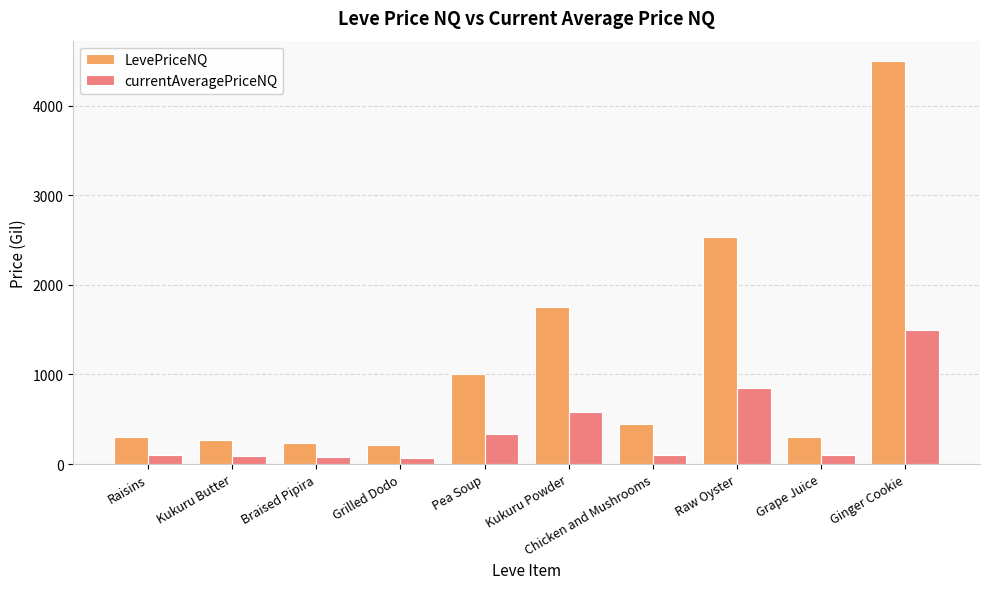

How many series are shown in this chart?

2